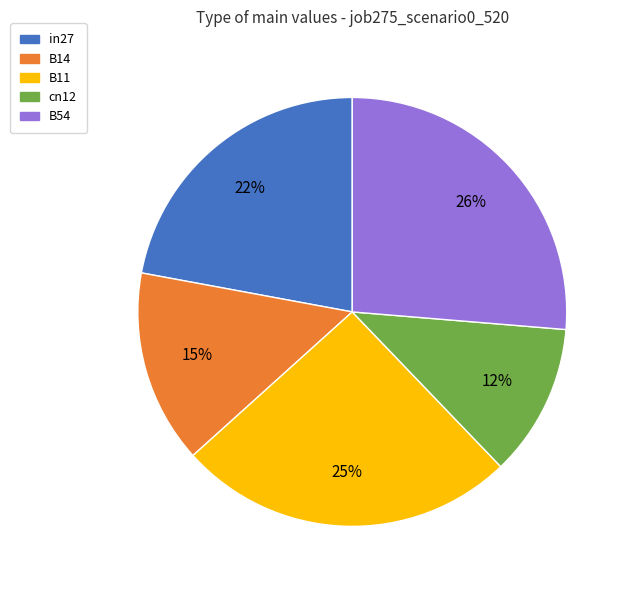

Is there a majority slice in this chart?

No